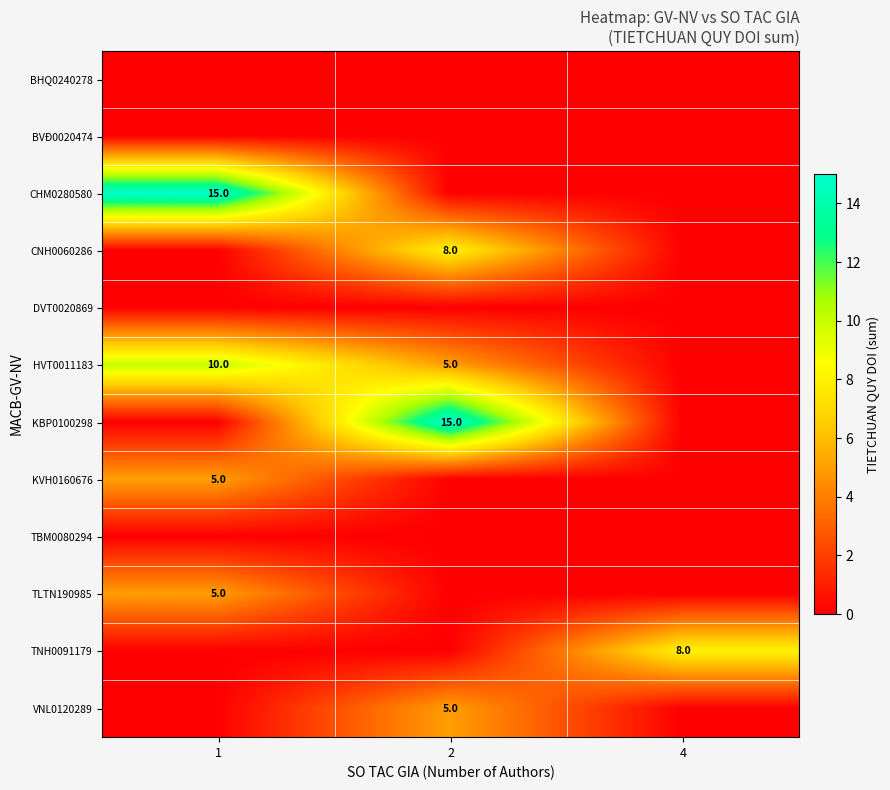

Is the value of CNH0060286 at 1 greater than the value of HVT0011183 at 2?

No